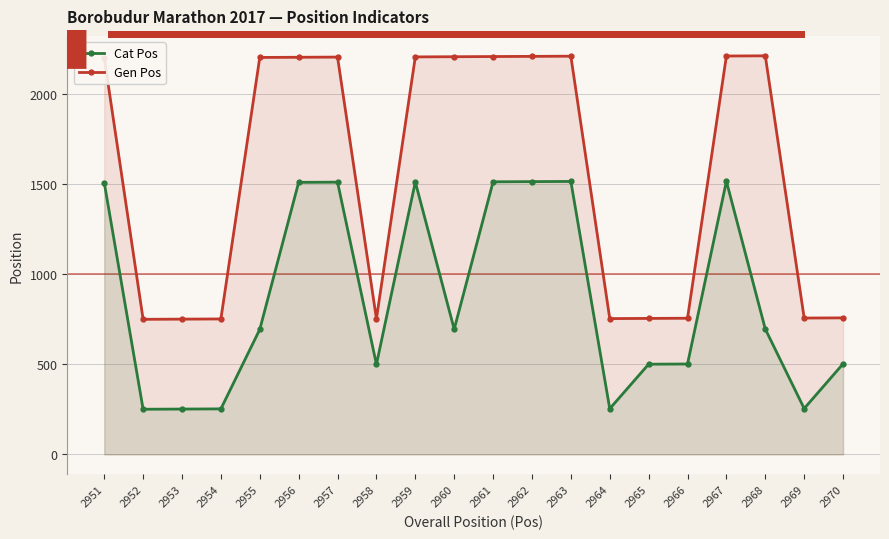

Which category has the lowest value in the Gen Pos series?

2952